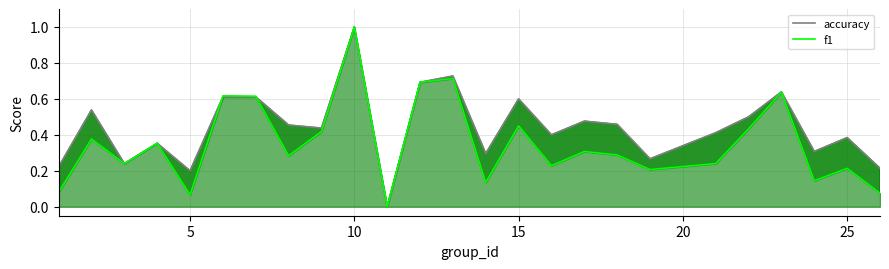

The value of accuracy at 15 is 0.2. True or false?

False